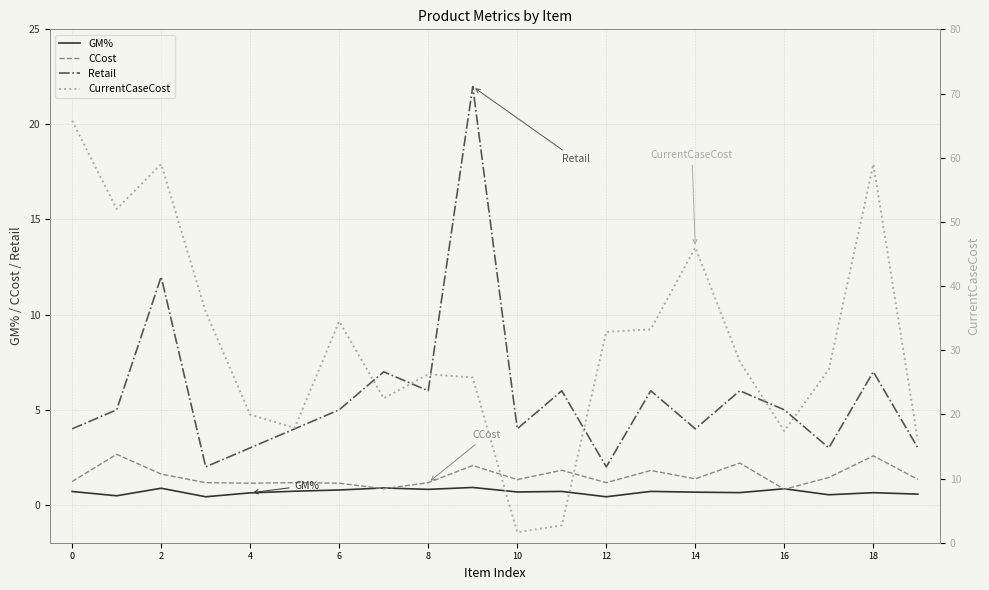

What is the highest value of the GM% series?

0.9